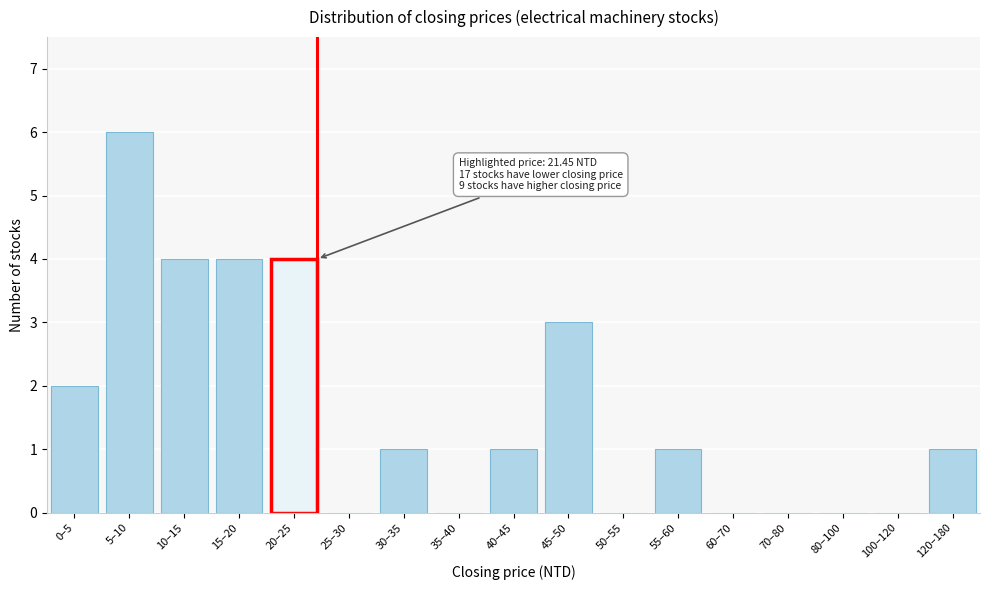

Reading left to right, transcribe all the data shown in this chart.

0–5=2	5–10=6	10–15=4	15–20=4	20–25=4	25–30=0	30–35=1	35–40=0	40–45=1	45–50=3	50–55=0	55–60=1	60–70=0	70–80=0	80–100=0	100–120=0	120–180=1